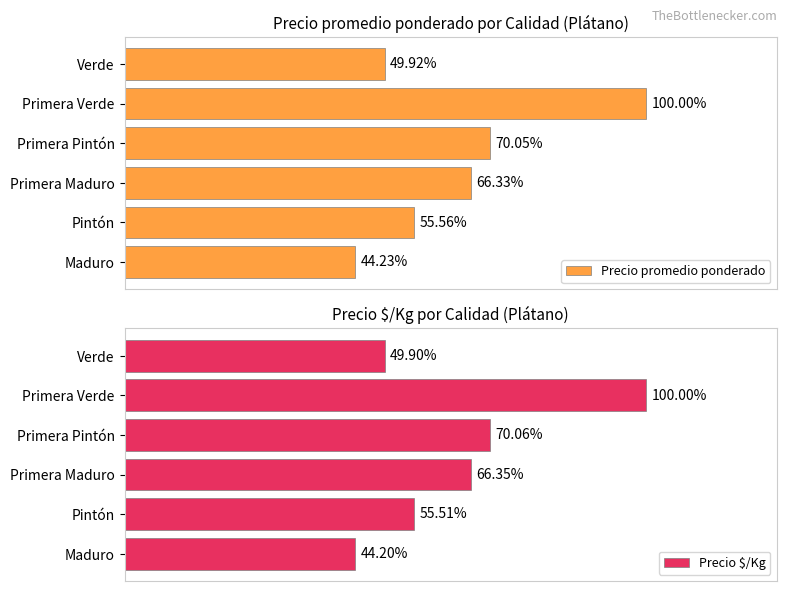

At how many categories does at least one series exceed 0?

6